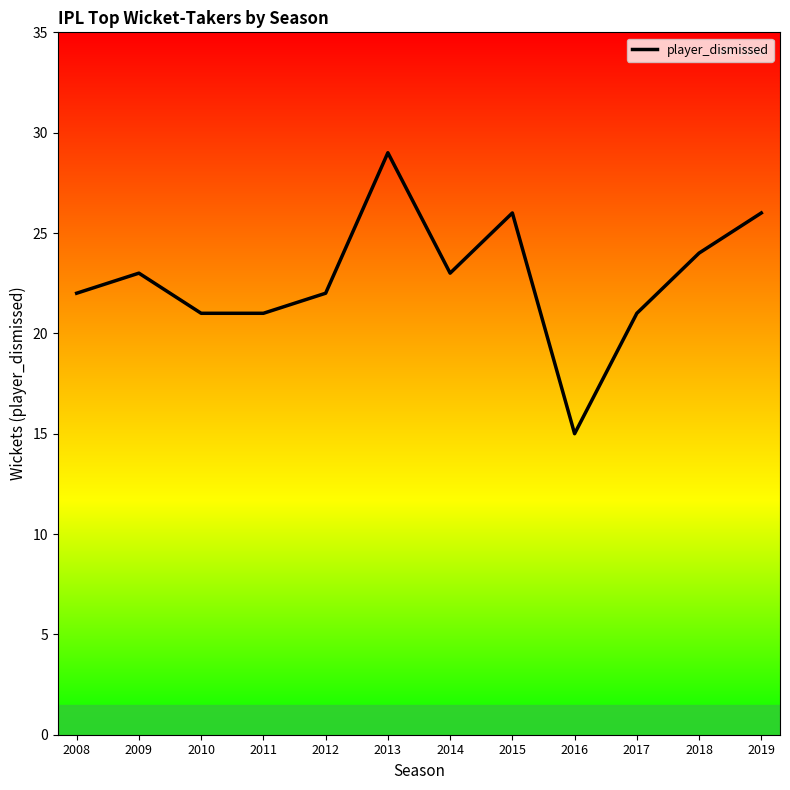

True or false: the data has more than 2 interior local peaks.

True